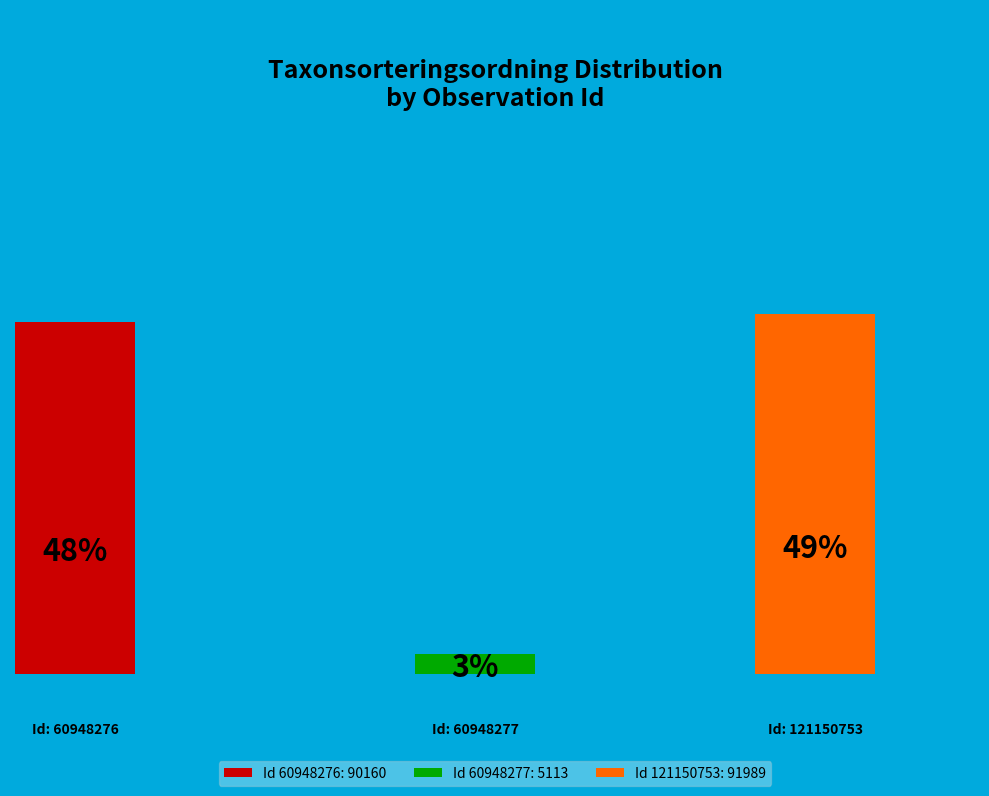

The 60948276 slice represents 39% of the pie. True or false?

False